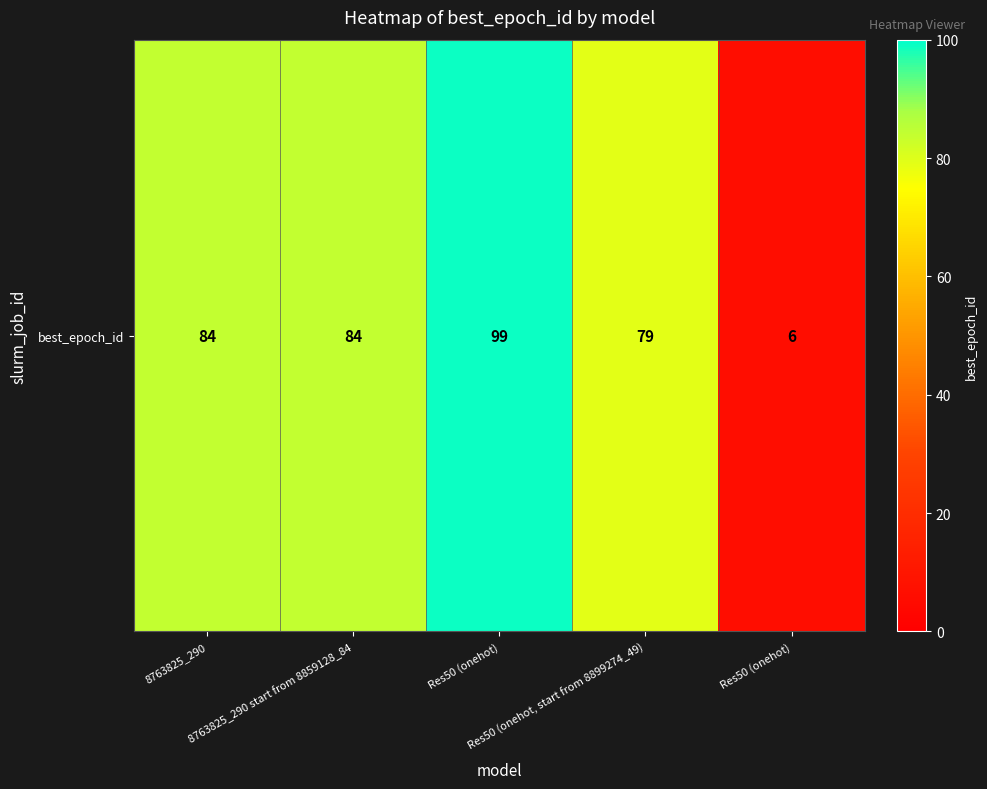

Which category has the highest value across all series?

Res50 (onehot)